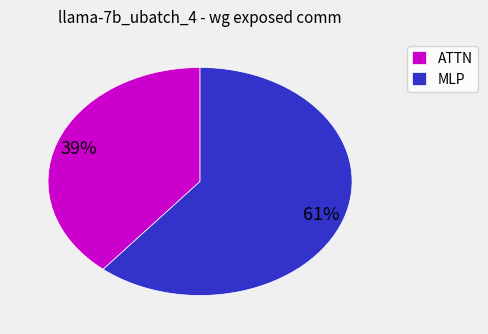

To the nearest percent, what is the difference between the largest and smallest slice percentages?

22%